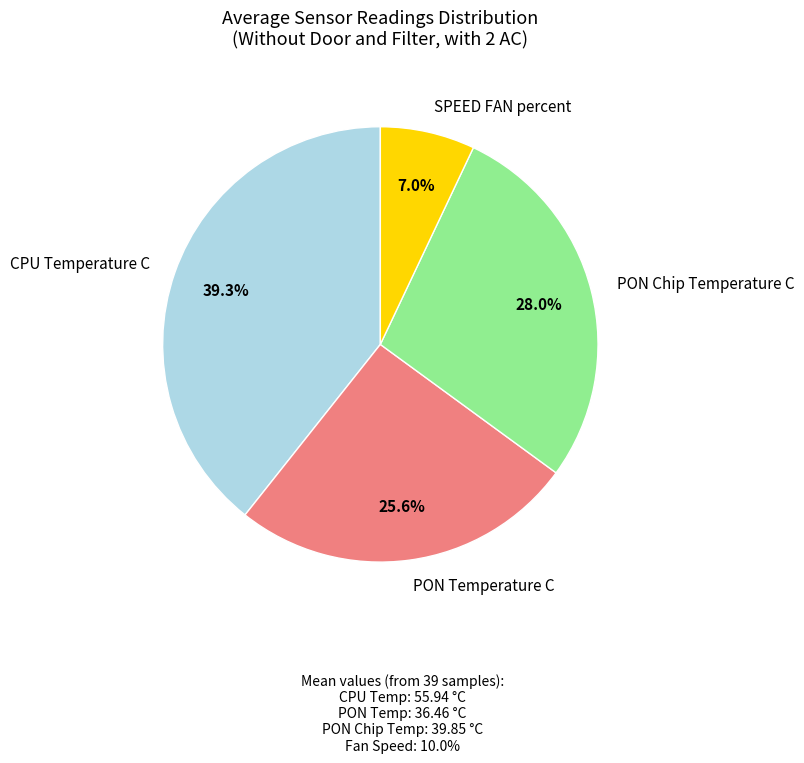

True or false: SPEED FAN percent accounts for 18% of the total.

False